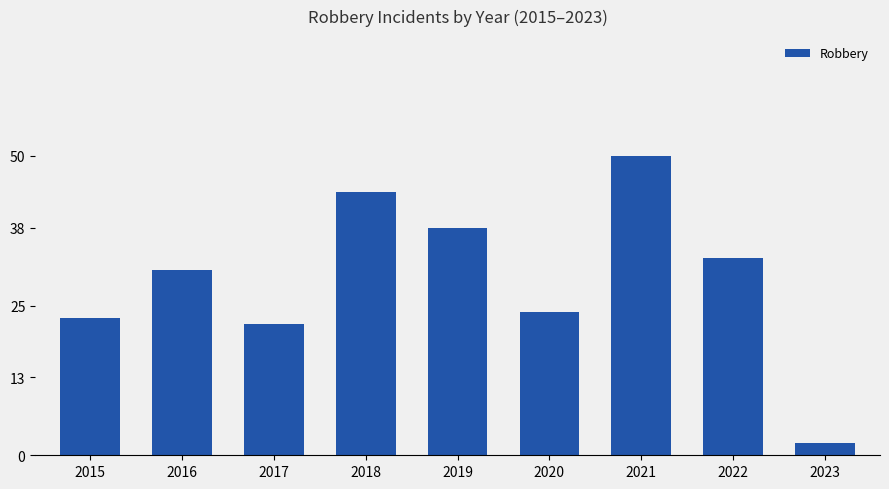

Which category has the lowest value across all series?

2023